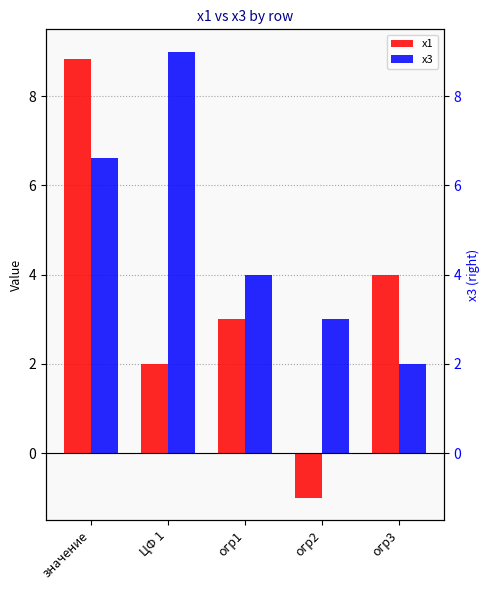

What is the label of the 5th bar from the right?

значение